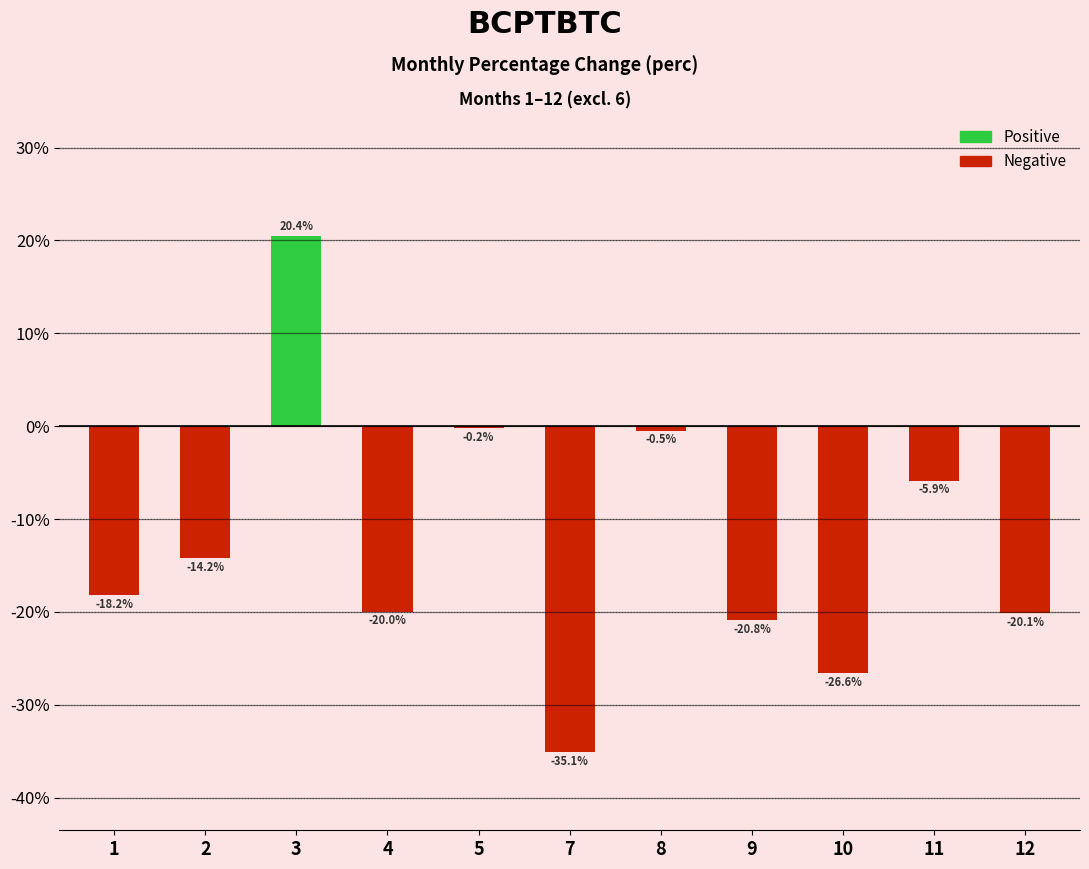

How many categories are shown in the chart?

11